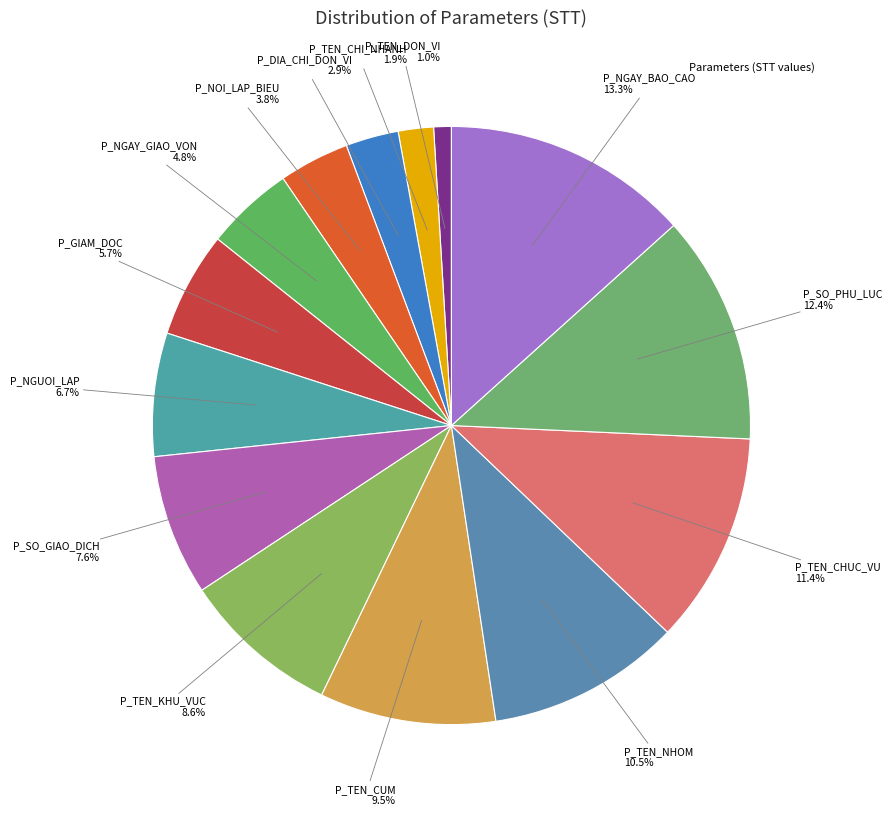

To the nearest percent, what is the difference between the largest and smallest slice percentages?

12%